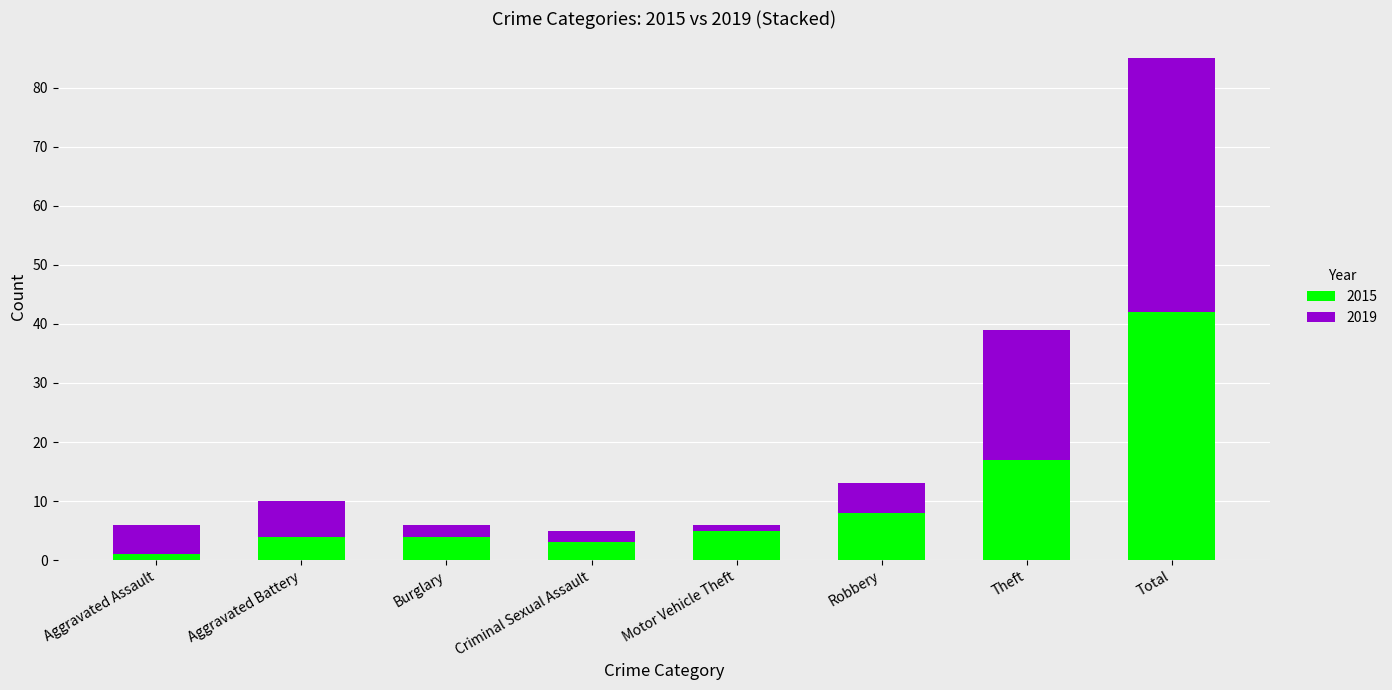

At which label does 2015 reach its peak?

Total